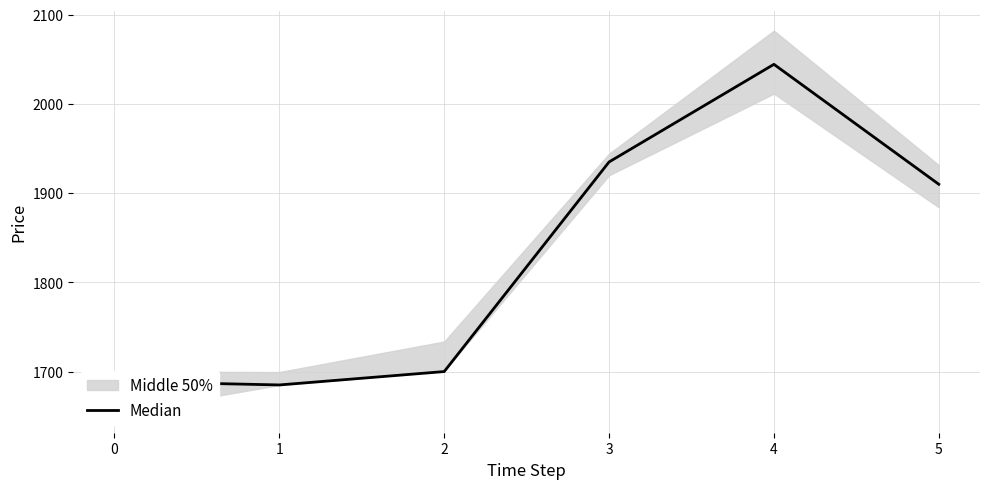

The value at 1 is 1685.0. True or false?

True